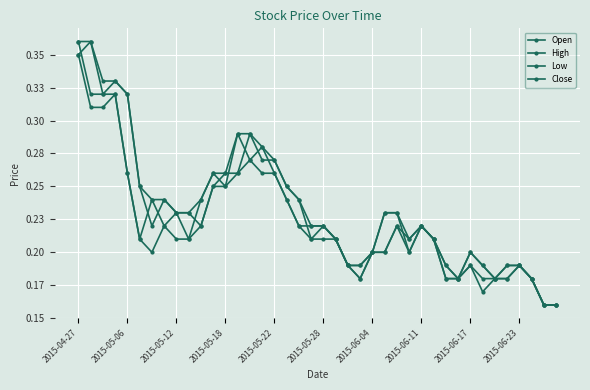

What is the average value of the Open series?

0.2